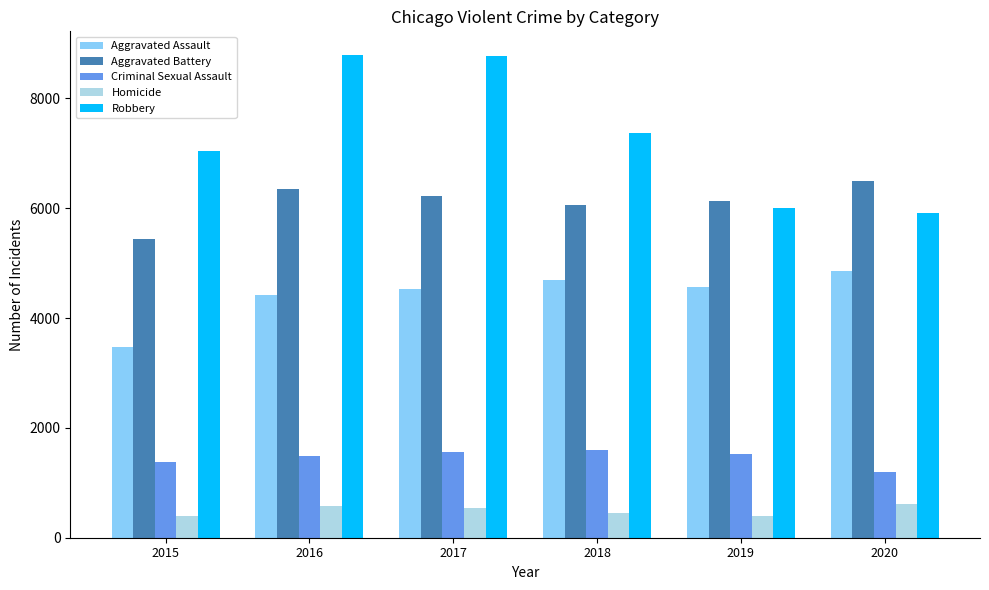

Is it true that Aggravated Battery equals 5448 at 2015?

True